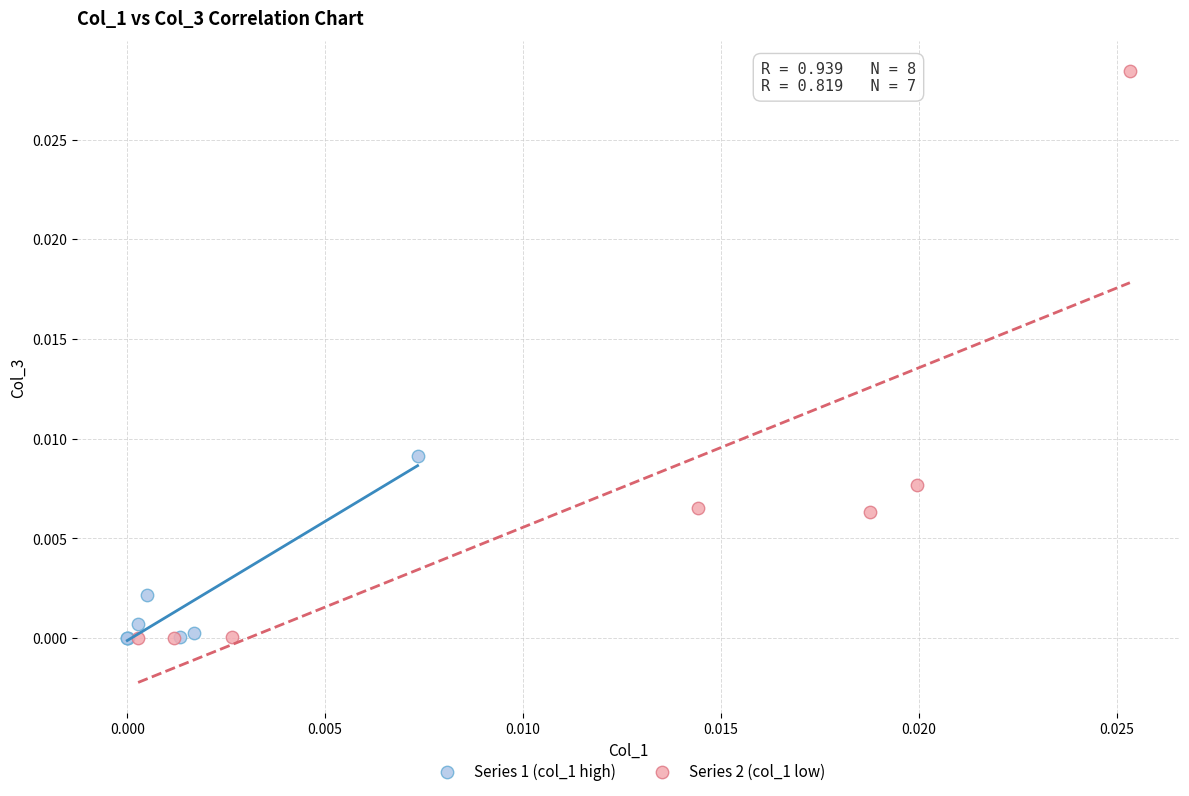

Which series reaches the maximum Y coordinate?

Series 2 (col_1 low)